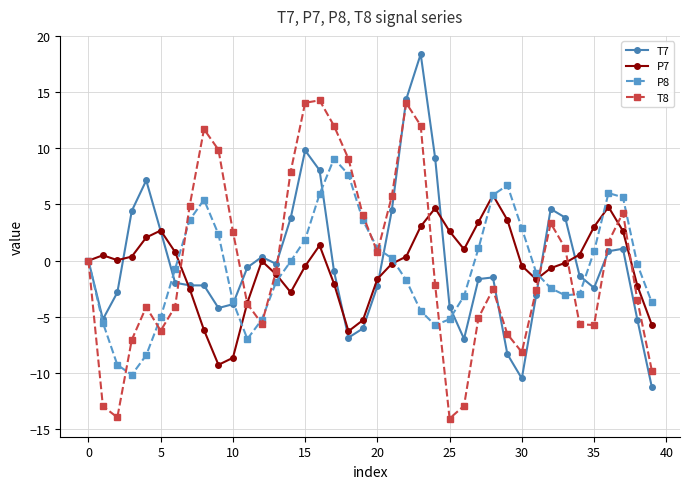

Does the chart have visible grid lines?

Yes